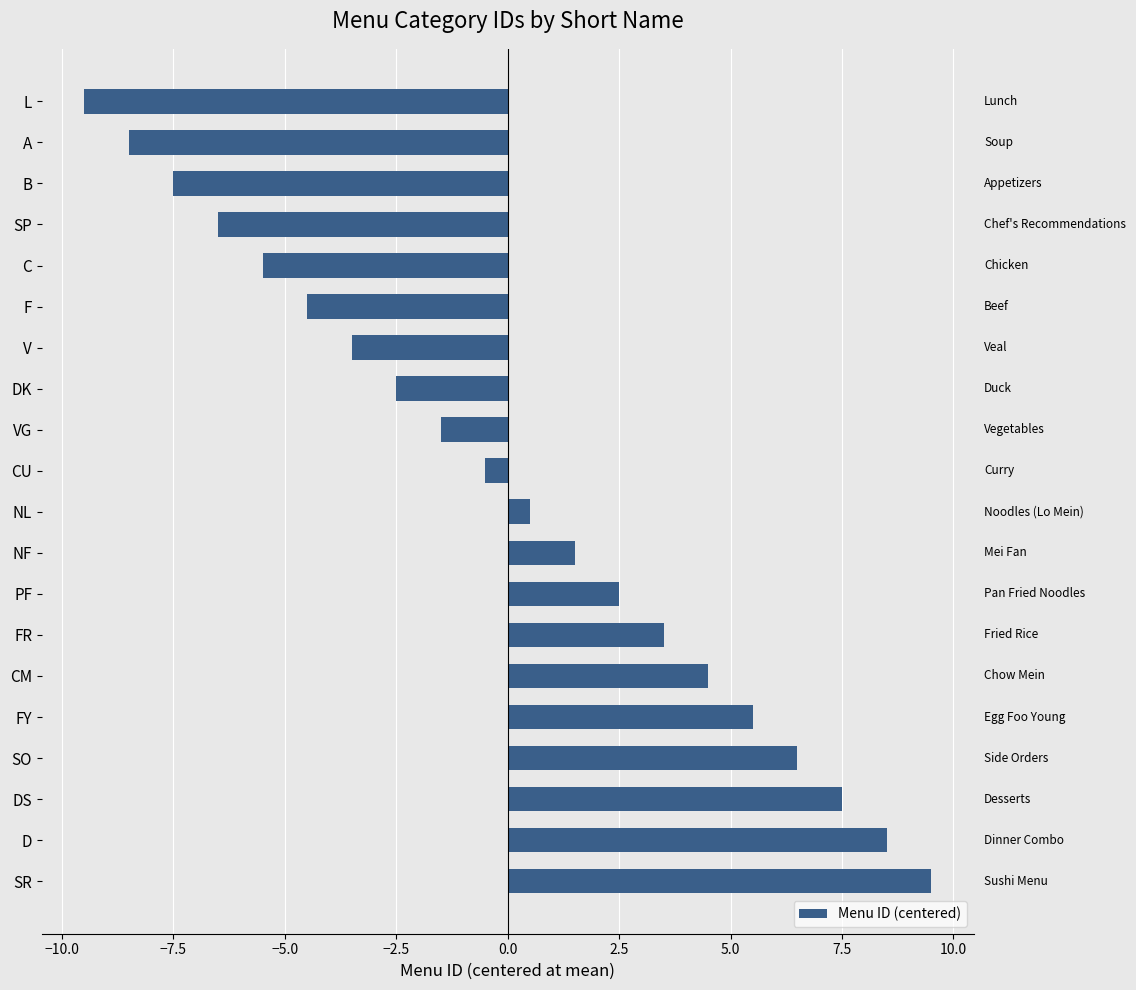

What is the difference between the second highest and minimum values?

18.0